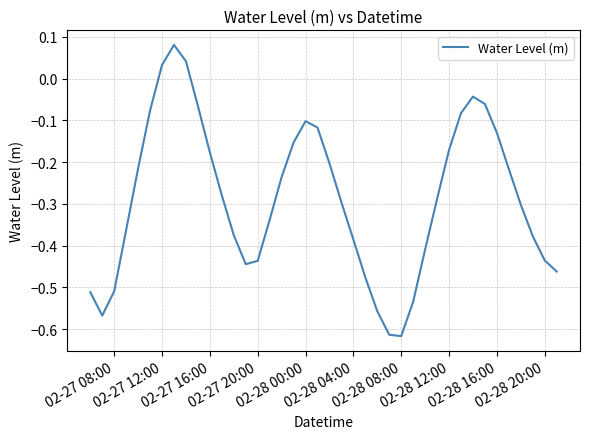

Does the chart have visible grid lines?

Yes